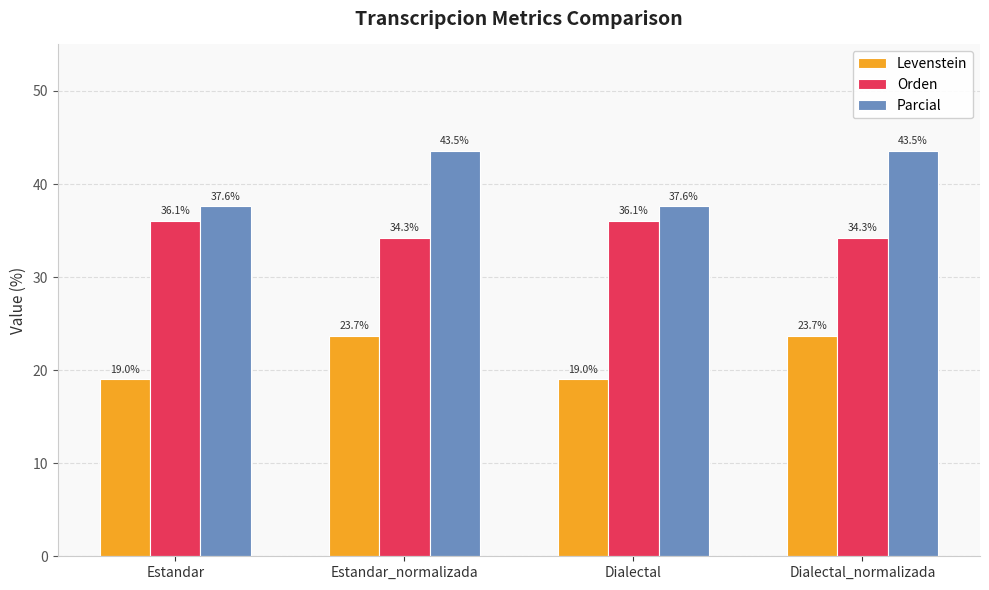

What is the minimum value shown in the chart?

19.0